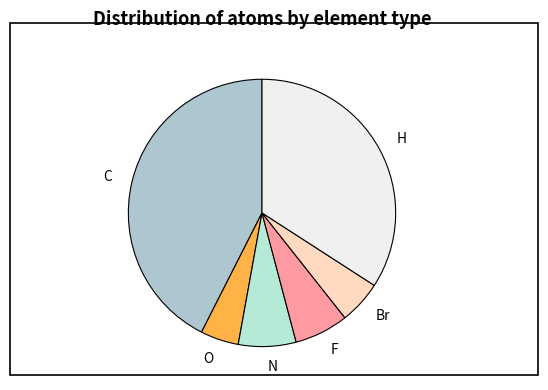

Is the sum of N and Br greater than half?

No